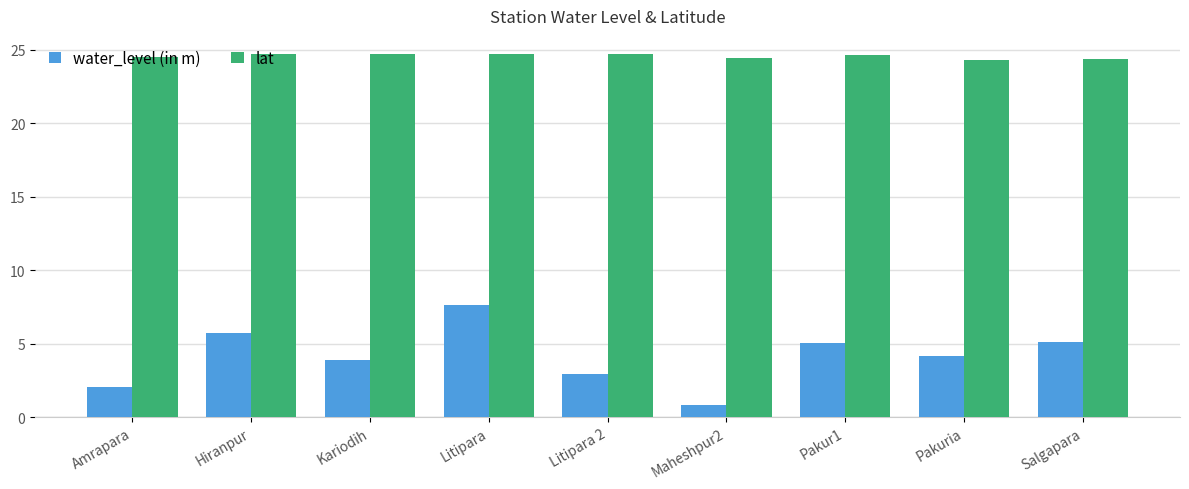

List the series in order of their peak value, lowest first.

water_level (in m), lat